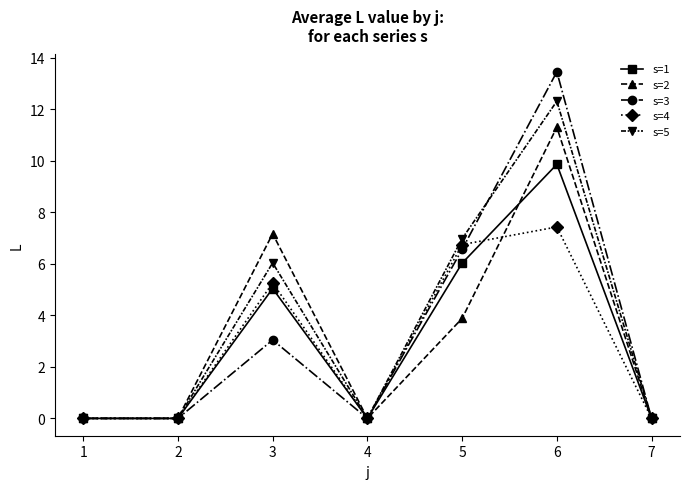

Rank the series by their maximum value, from highest to lowest.

s=3, s=5, s=2, s=1, s=4